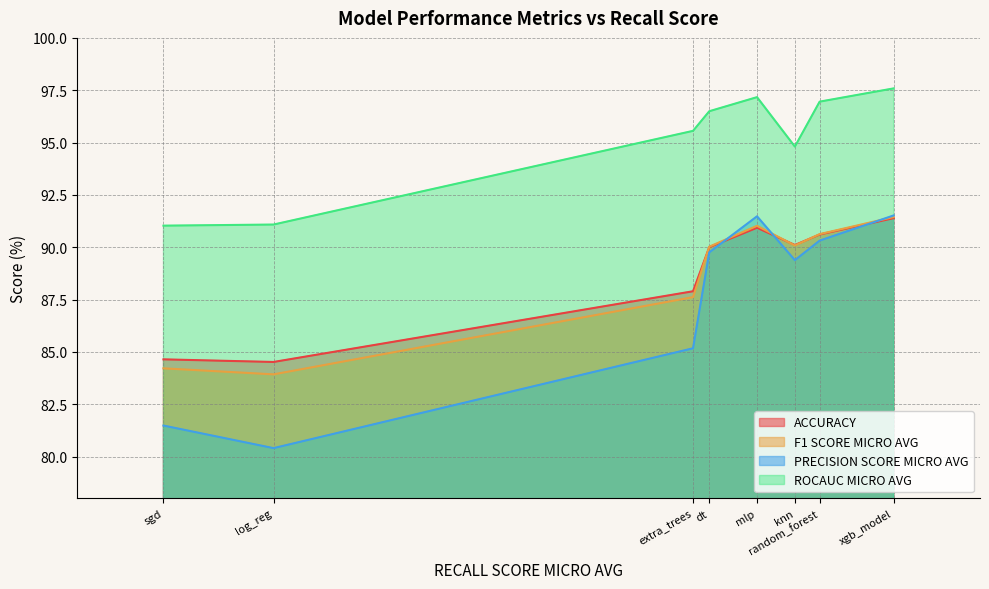

Is the value of ACCURACY at log_reg greater than the value of F1 SCORE MICRO AVG at knn?

No